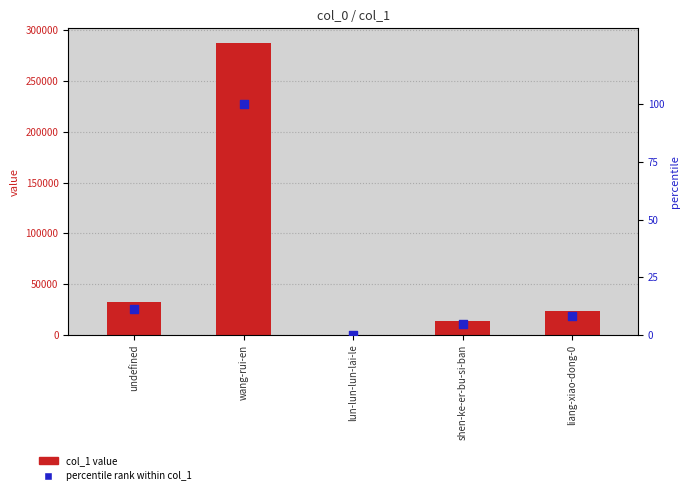

Which series contains the highest Y value?

col_1